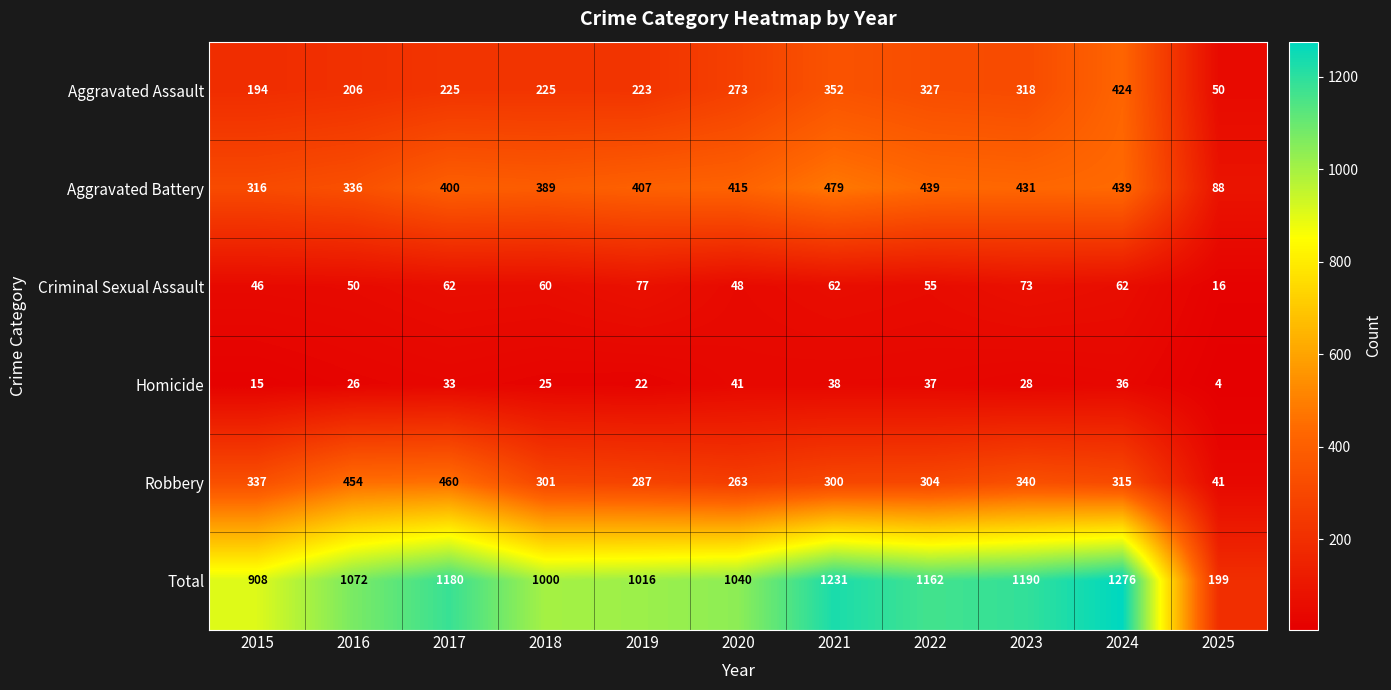

What is the average value of the Criminal Sexual Assault series?

56